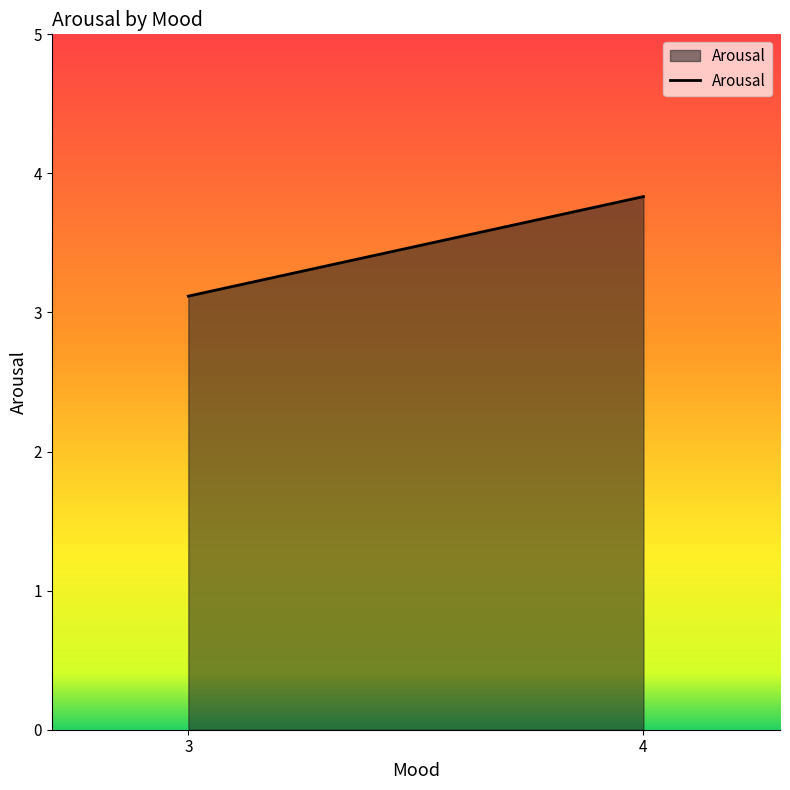

Read the value at 3.

3.1